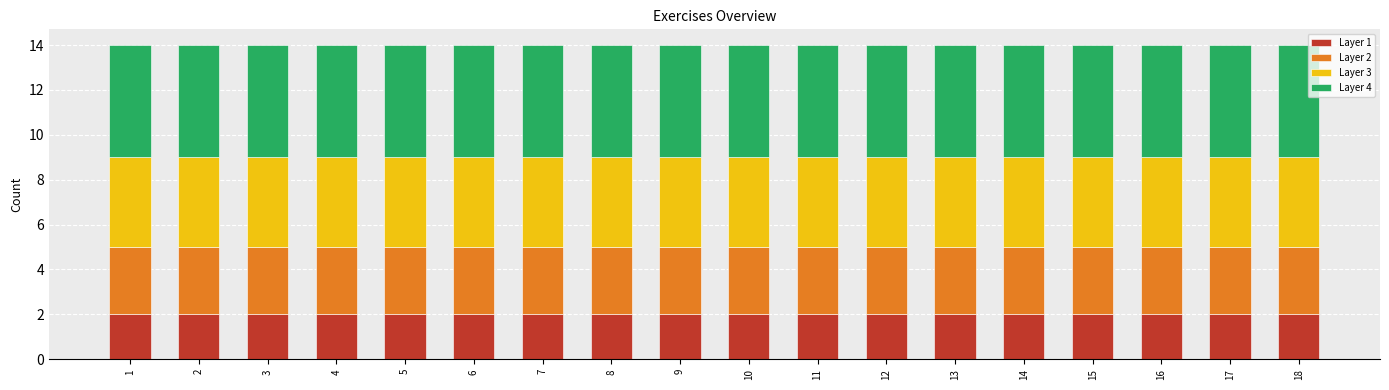

True or false: Layer 1 has a value of 3 at 12.

False